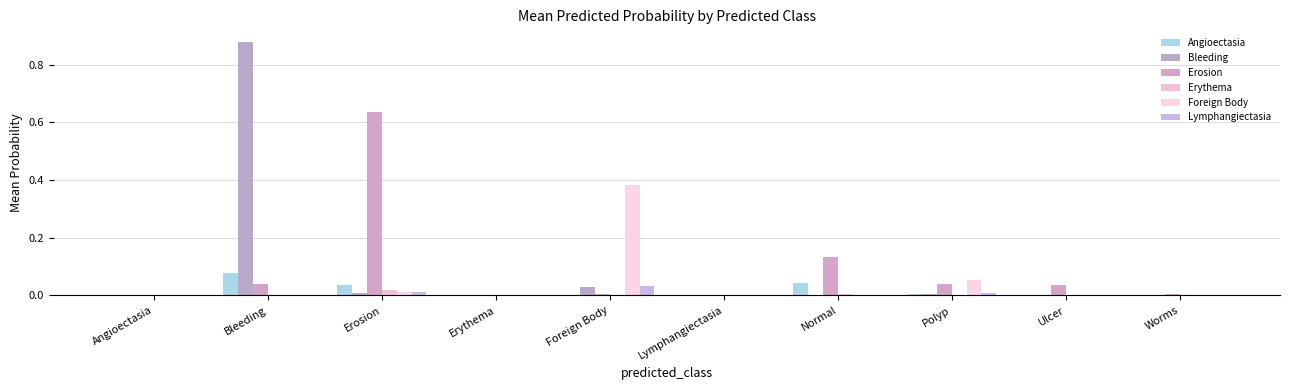

The value of Angioectasia at Erosion is 0.0. True or false?

True